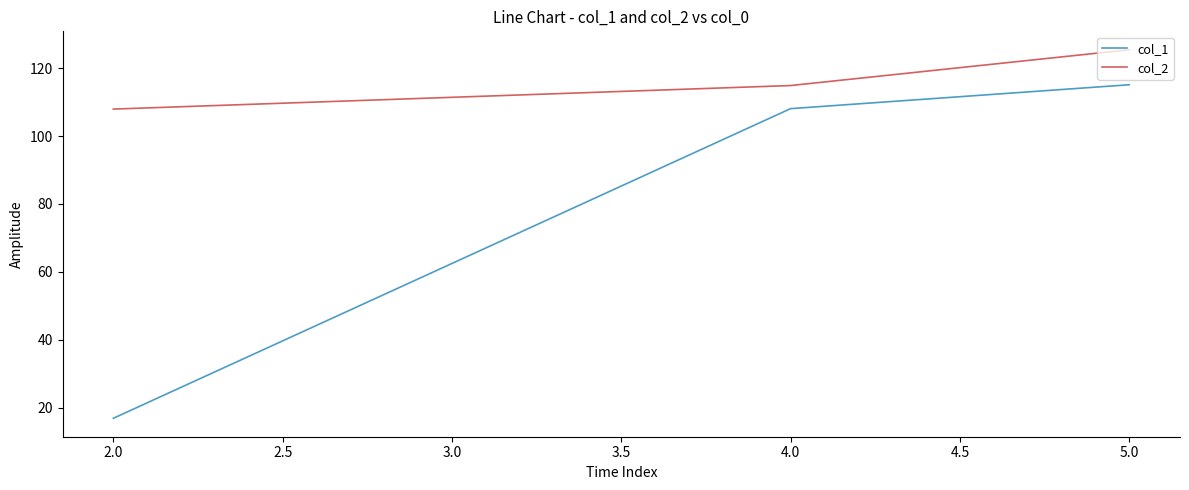

Which series has the widest spread of values?

col_1